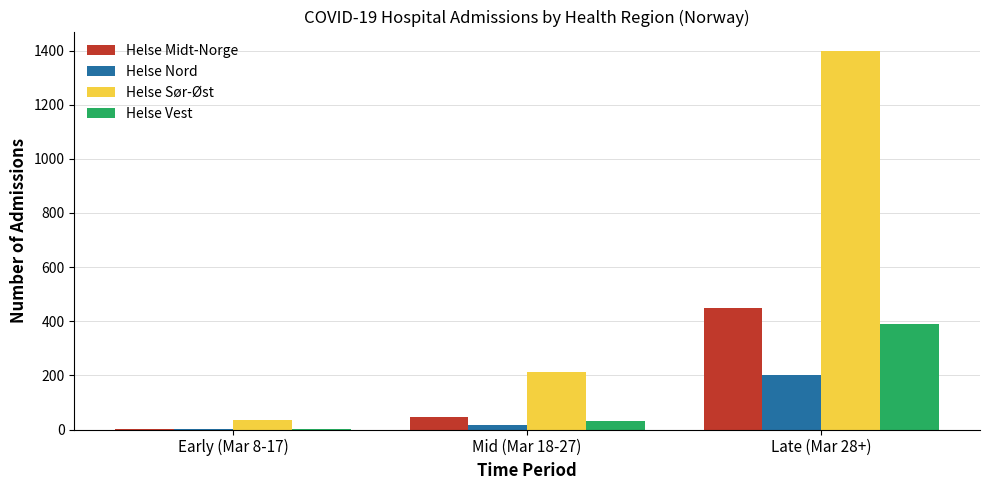

Reading right to left, extract all data points from this chart.

Helse Midt-Norge: 450	45	2
Helse Nord: 200	18	2
Helse Sør-Øst: 1400	214	34
Helse Vest: 390	30	2